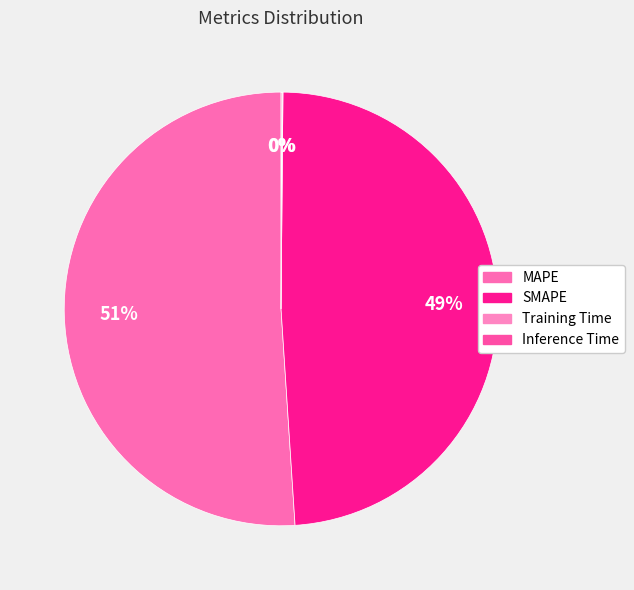

Between SMAPE and MAPE, which is larger?

MAPE